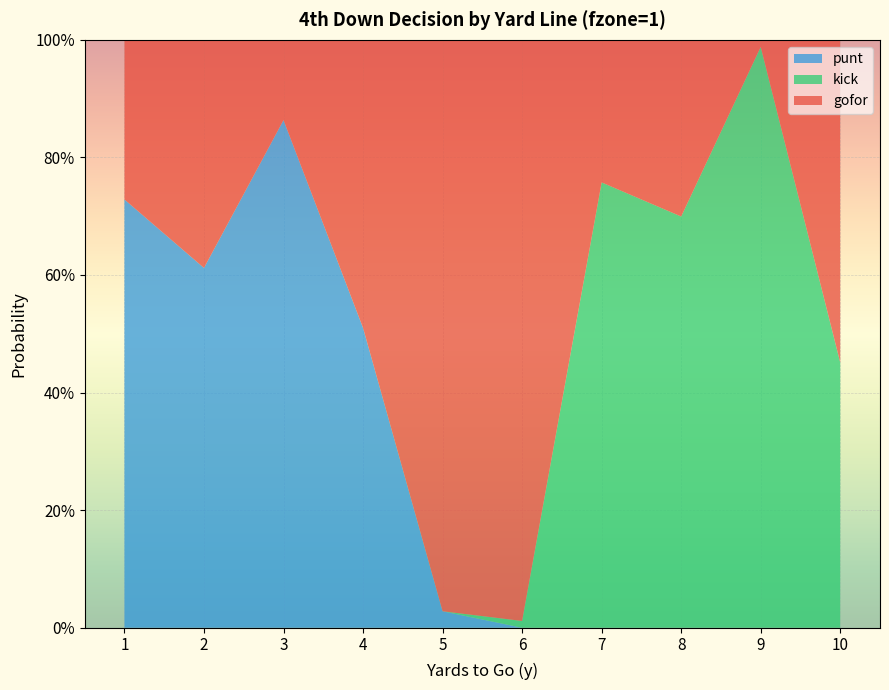

Reading left to right, extract all data points from this chart.

gofor: 1=0.3	2=0.4	3=0.1	4=0.5	5=1.0	6=1.0	7=0.2	8=0.3	9=0.0	10=0.5
punt: 1=0.7	2=0.6	3=0.9	4=0.5	5=0.0	6=0.0	7=0.0	8=0.0	9=0.0	10=0.0
kick: 1=0.0	2=0.0	3=0.0	4=0.0	5=0.0	6=0.0	7=0.8	8=0.7	9=1.0	10=0.5